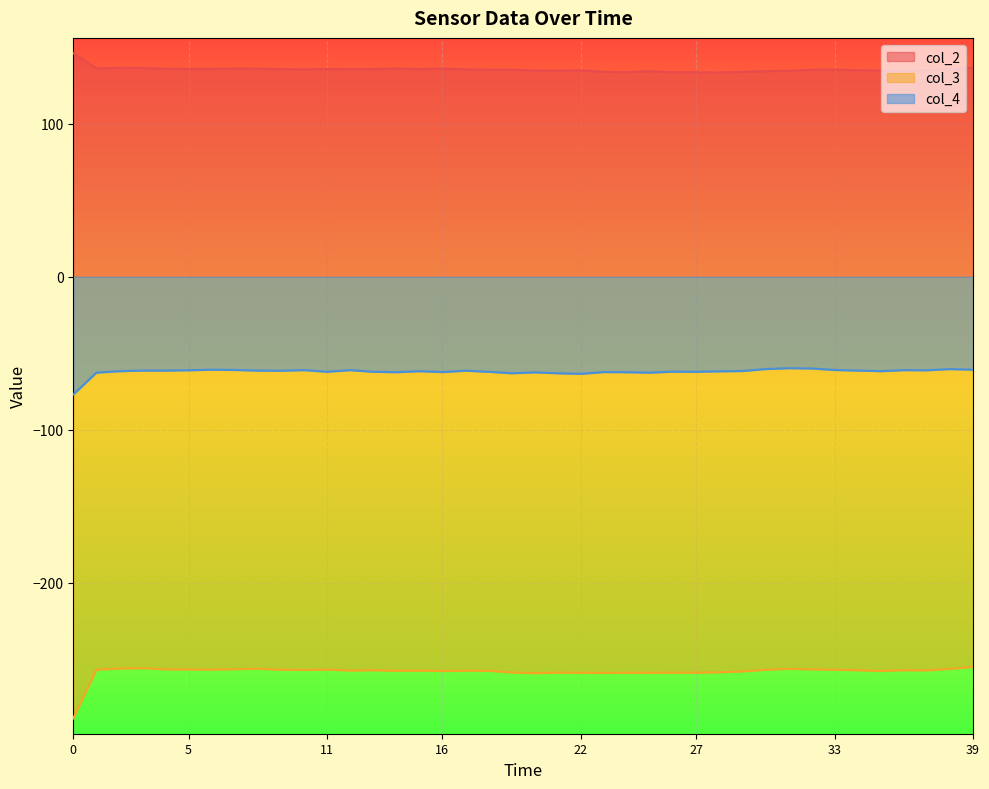

The col_2 series shows 215.9 at 33. True or false?

False